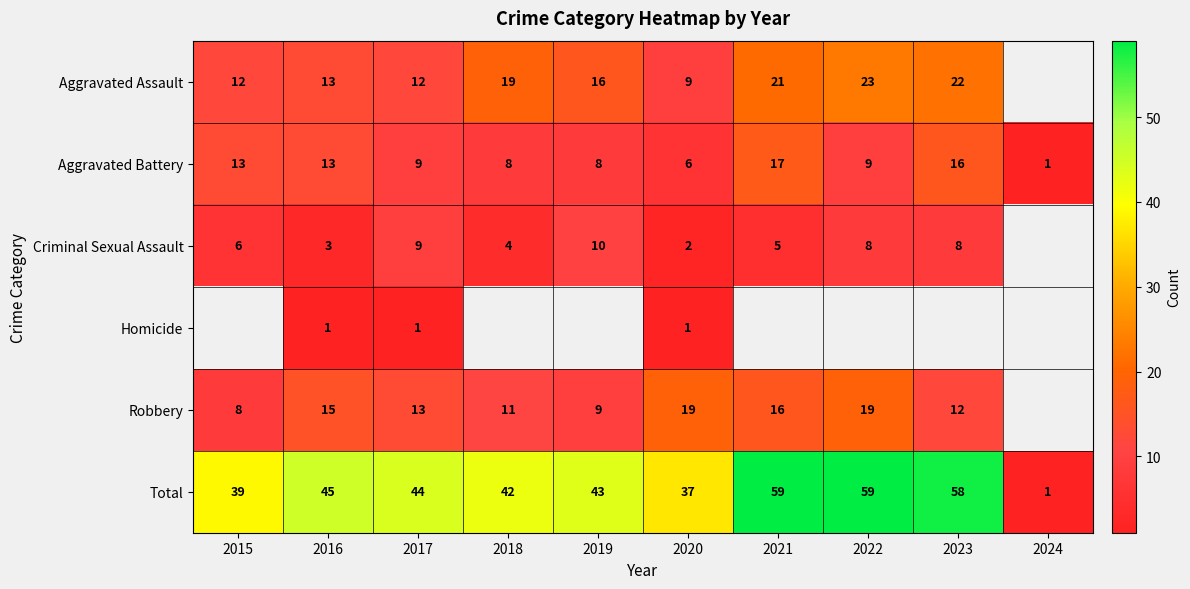

At how many categories does at least one series exceed 39?

7